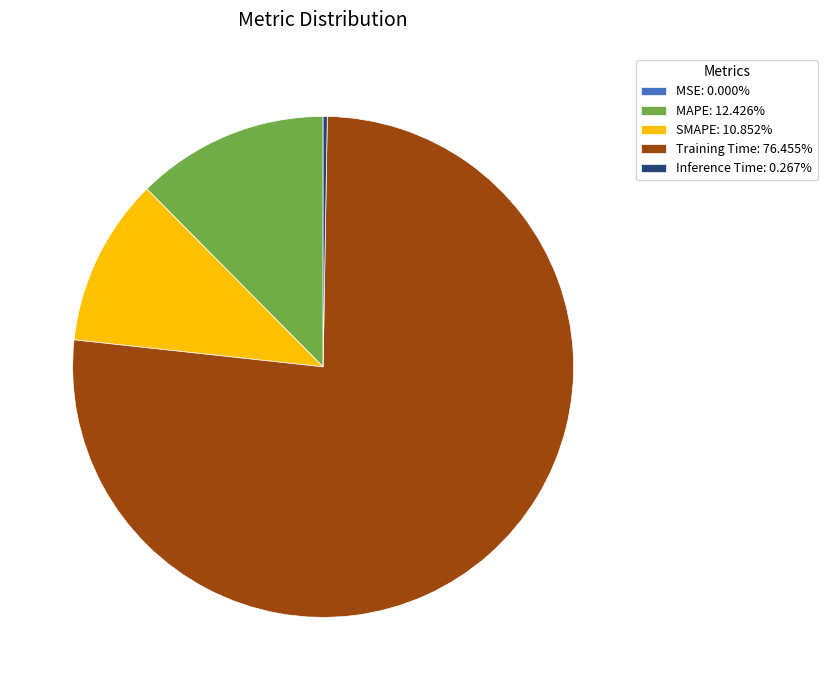

Is there a majority slice in this chart?

Yes